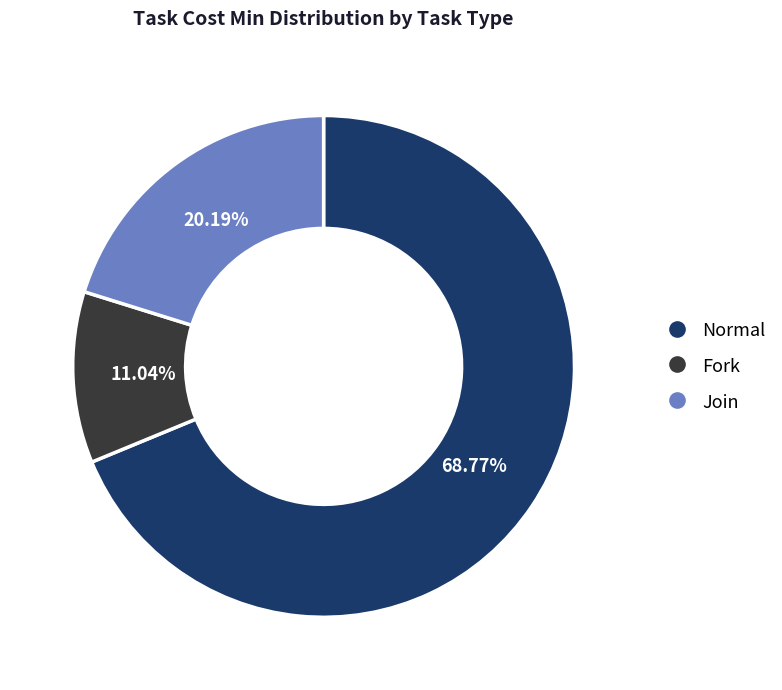

Is there any slice that represents more than half of the pie?

Yes